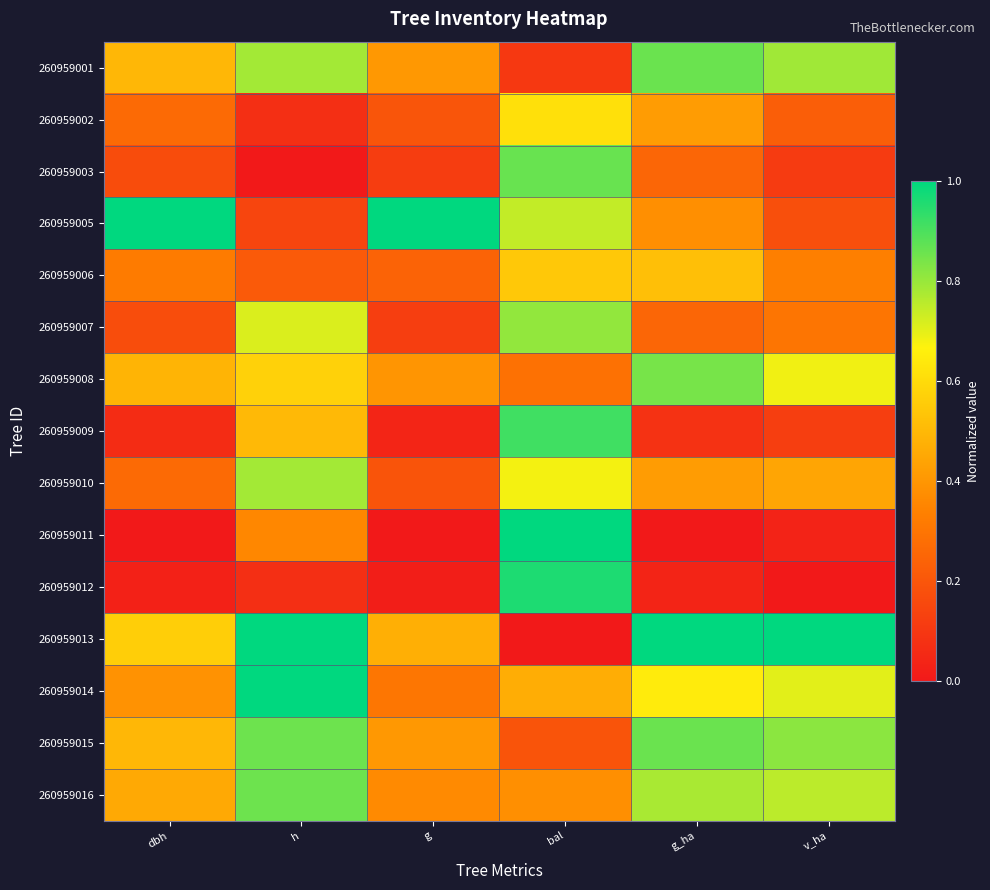

Reading left to right, extract all data points from this chart.

260959001: dbh=0.5	h=0.8	g=0.4	bal=0.1	g_ha=0.9	v_ha=0.8
260959002: dbh=0.3	h=0.1	g=0.2	bal=0.6	g_ha=0.4	v_ha=0.2
260959003: dbh=0.2	h=0.0	g=0.1	bal=0.9	g_ha=0.2	v_ha=0.1
260959005: dbh=1.0	h=0.1	g=1.0	bal=0.7	g_ha=0.4	v_ha=0.2
260959006: dbh=0.3	h=0.2	g=0.2	bal=0.5	g_ha=0.5	v_ha=0.3
260959007: dbh=0.2	h=0.7	g=0.1	bal=0.8	g_ha=0.2	v_ha=0.3
260959008: dbh=0.5	h=0.6	g=0.4	bal=0.3	g_ha=0.8	v_ha=0.7
260959009: dbh=0.1	h=0.5	g=0.0	bal=0.9	g_ha=0.1	v_ha=0.1
260959010: dbh=0.3	h=0.8	g=0.2	bal=0.7	g_ha=0.4	v_ha=0.4
260959011: dbh=0.0	h=0.4	g=0.0	bal=1.0	g_ha=0.0	v_ha=0.0
260959012: dbh=0.0	h=0.1	g=0.0	bal=1.0	g_ha=0.0	v_ha=0.0
260959013: dbh=0.6	h=1.0	g=0.5	bal=0.0	g_ha=1.0	v_ha=1.0
260959014: dbh=0.4	h=1.0	g=0.3	bal=0.5	g_ha=0.6	v_ha=0.7
260959015: dbh=0.5	h=0.9	g=0.4	bal=0.2	g_ha=0.9	v_ha=0.8
260959016: dbh=0.5	h=0.9	g=0.4	bal=0.4	g_ha=0.8	v_ha=0.8